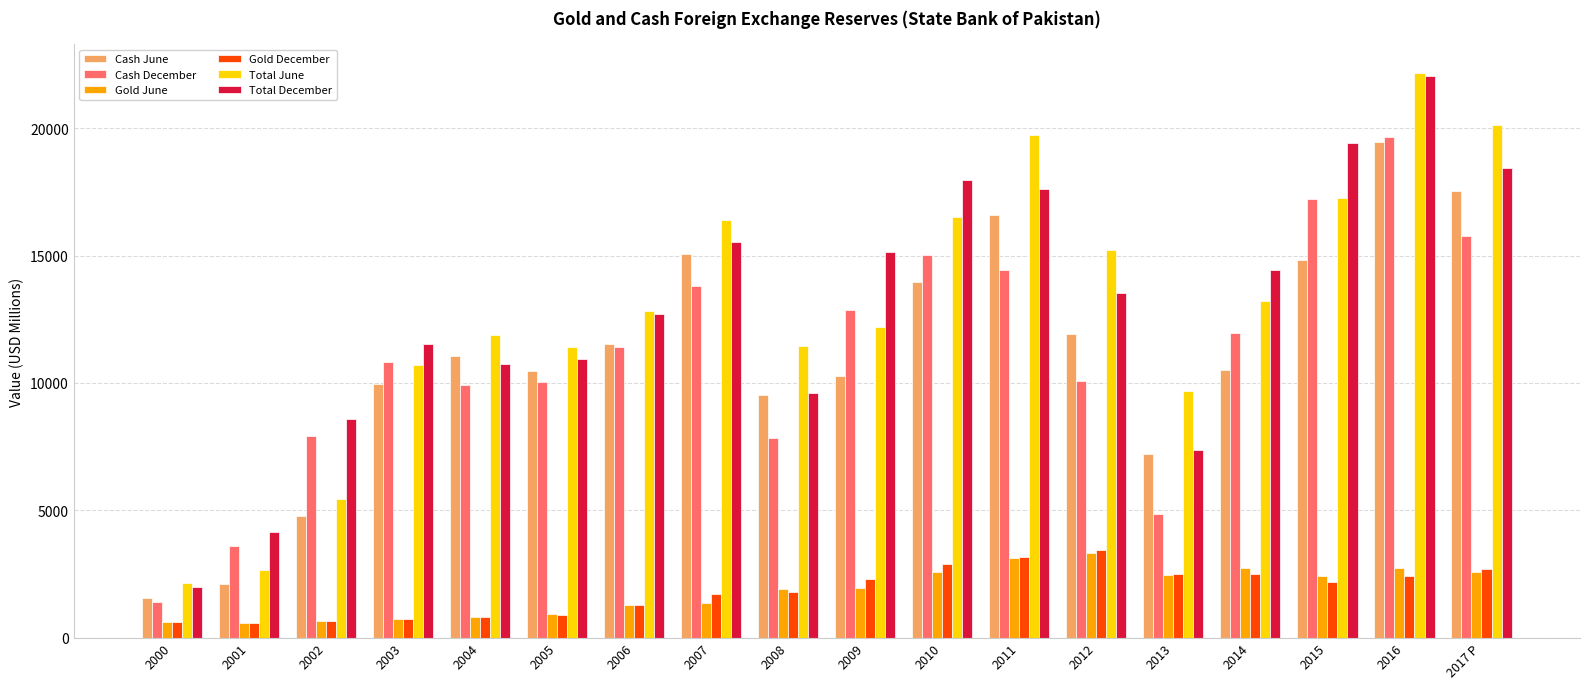

The value of Cash December at 2014 is 11943. True or false?

True